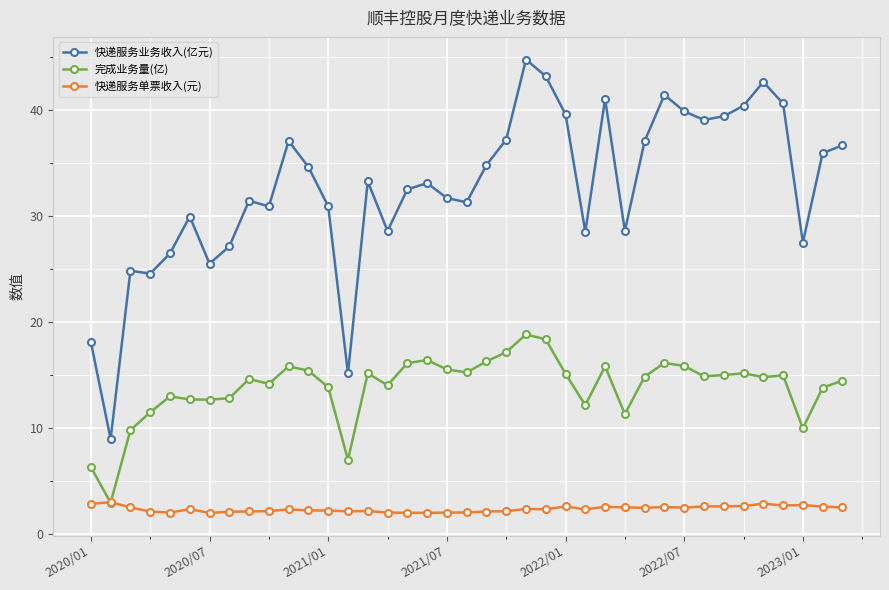

True or false: 快递服务单票收入(元) has more than 0 interior local peaks.

True